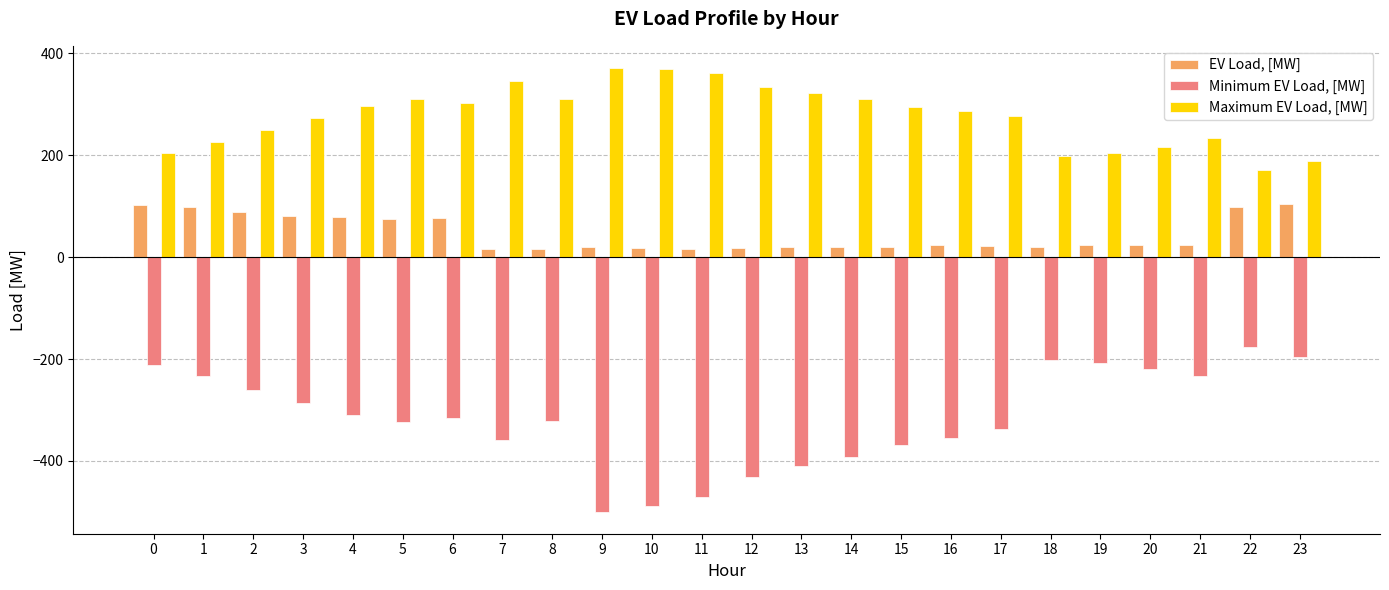

What is the difference between the maximum and minimum values in the Minimum EV Load, [MW] series?

322.3